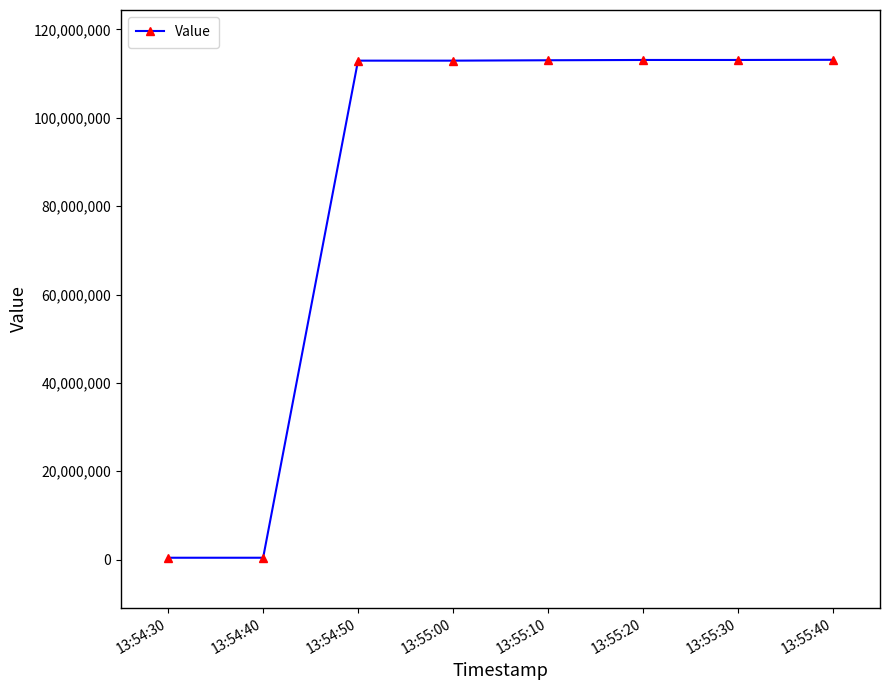

What is the label of the 4th point from the right?

13:55:10